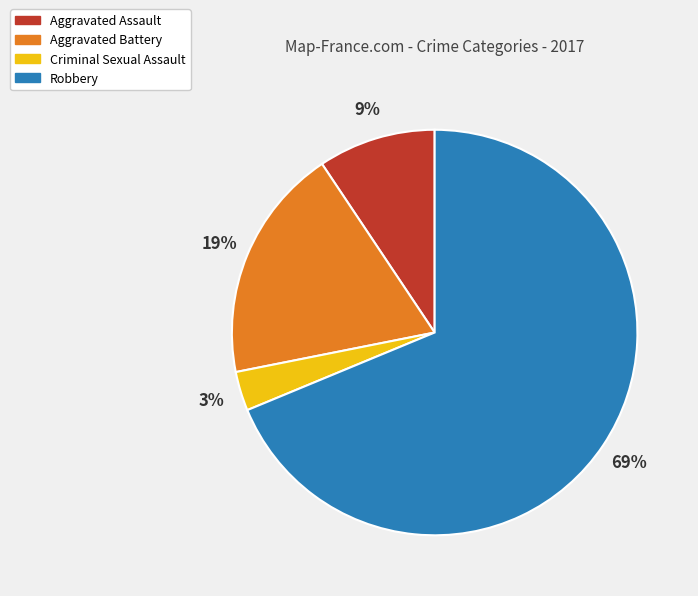

Is it true that Criminal Sexual Assault is 16% of the pie?

False